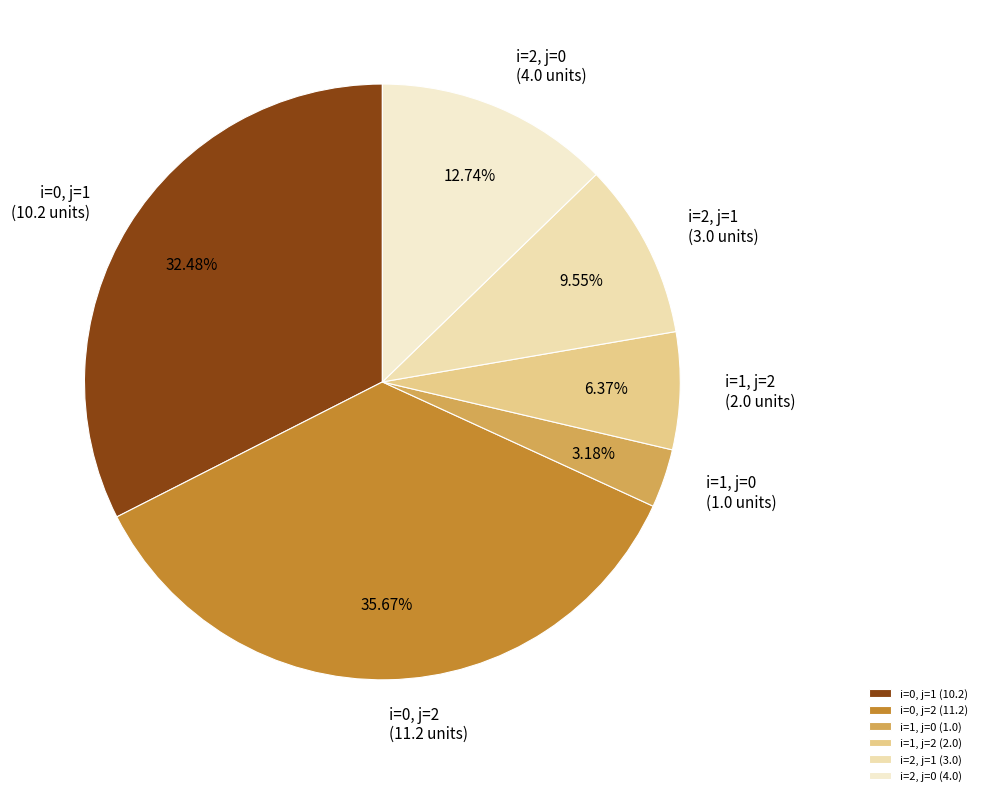

The i=2, j=1 slice represents 10% of the pie. True or false?

True